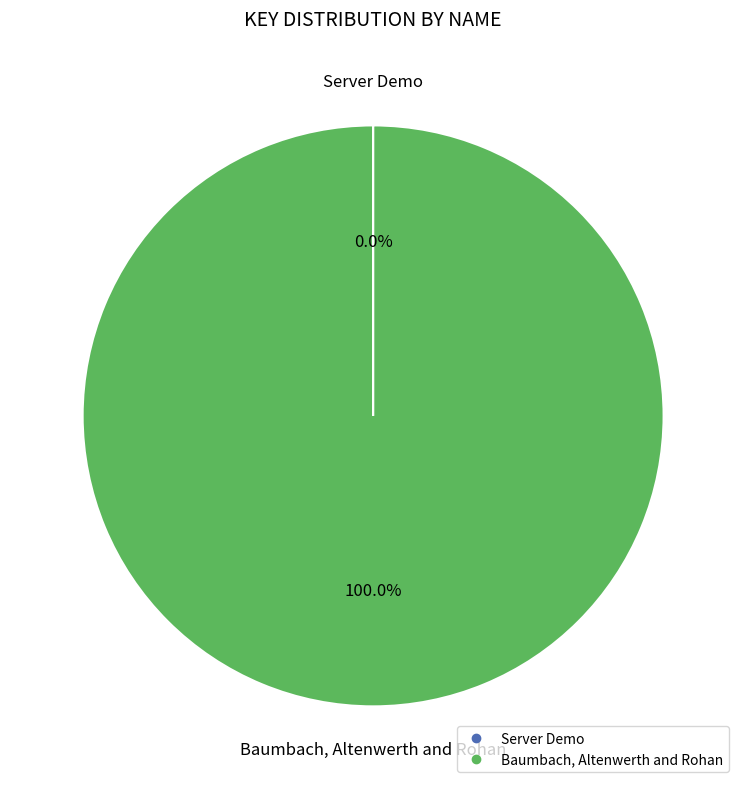

Which slice is the largest?

Baumbach, Altenwerth and Rohan